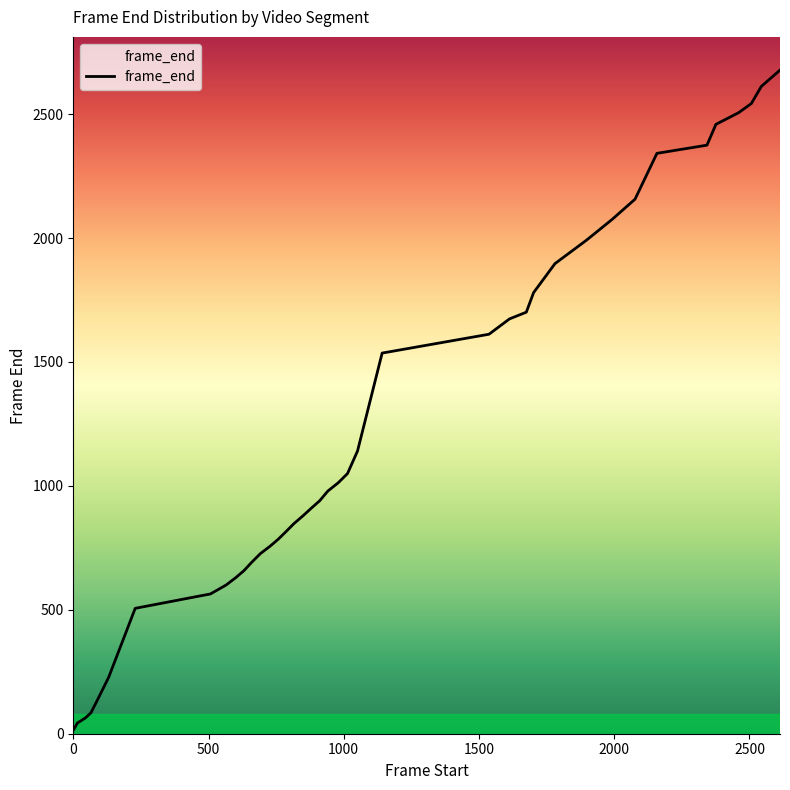

What is the difference between the maximum and minimum values?

2664